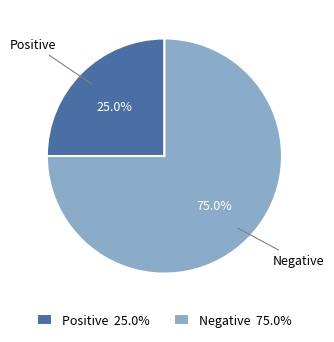

To the nearest percent, what is the combined percentage of Negative and Positive?

100%